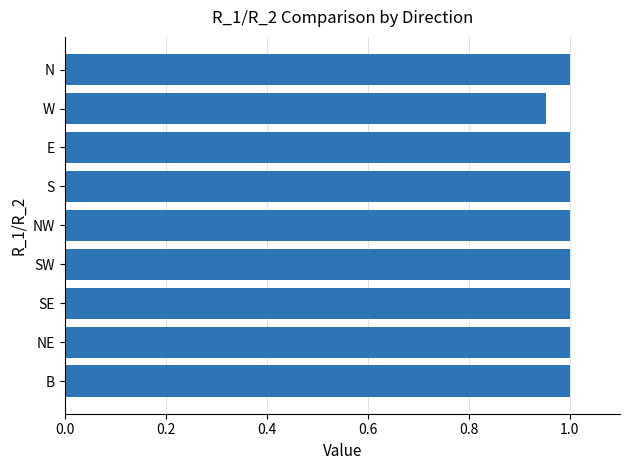

The chart shows a value of 1.0 at B. True or false?

True